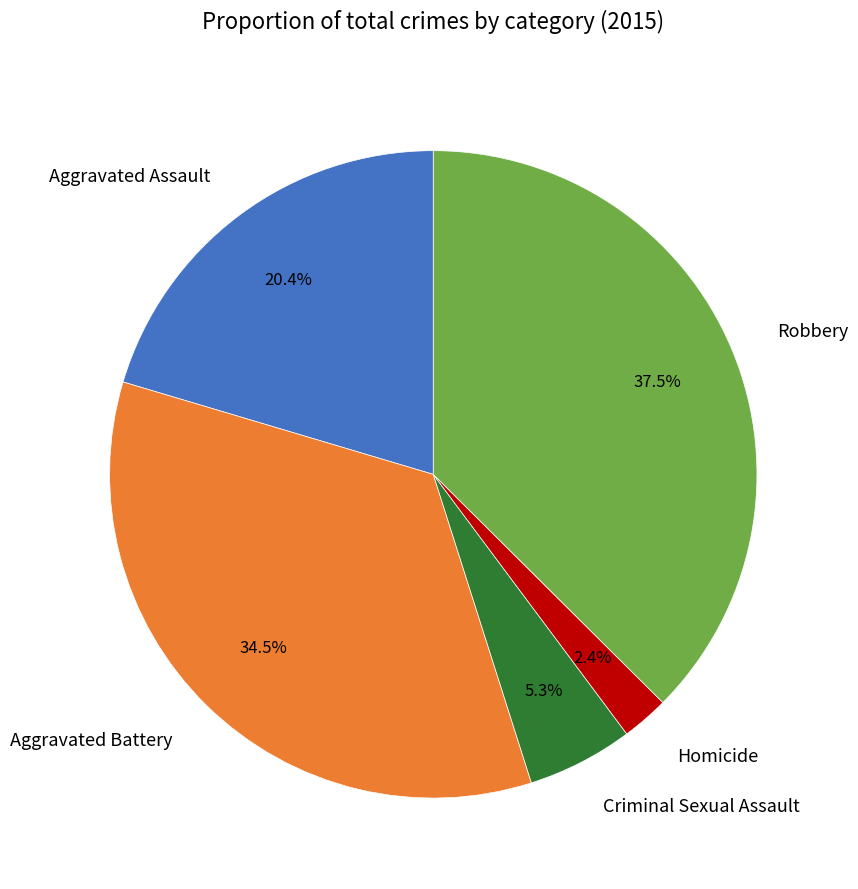

The Criminal Sexual Assault slice represents 5% of the pie. True or false?

True